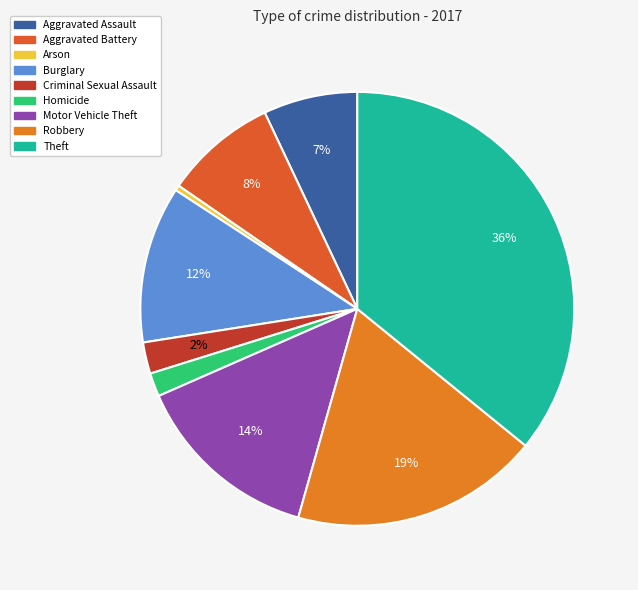

Which slice is the largest?

Theft